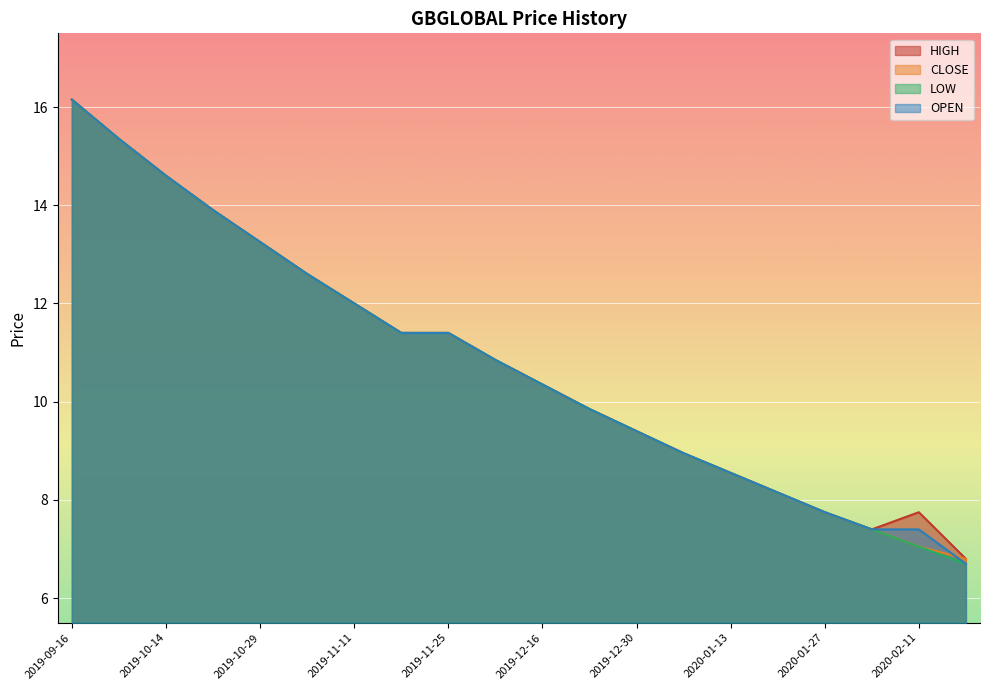

True or false: CLOSE has more than 2 points higher than both neighbors.

False